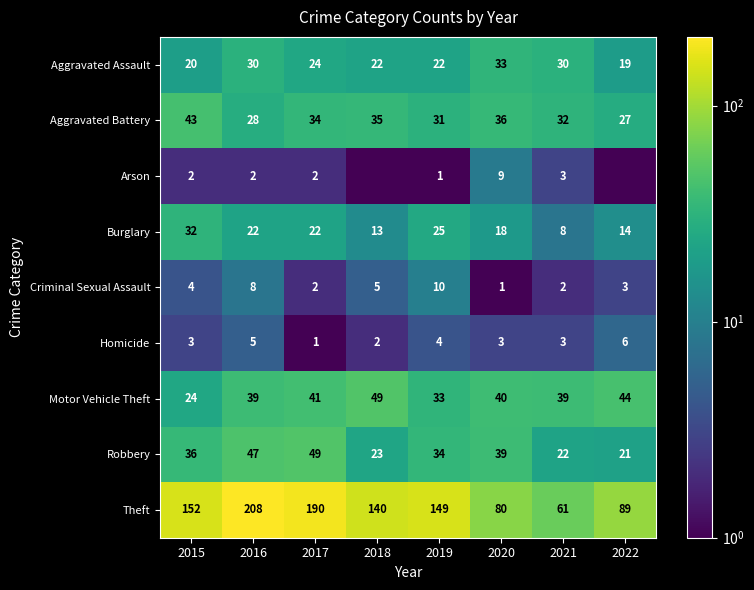

True or false: Motor Vehicle Theft has a value of 15.2 at 2020.

False